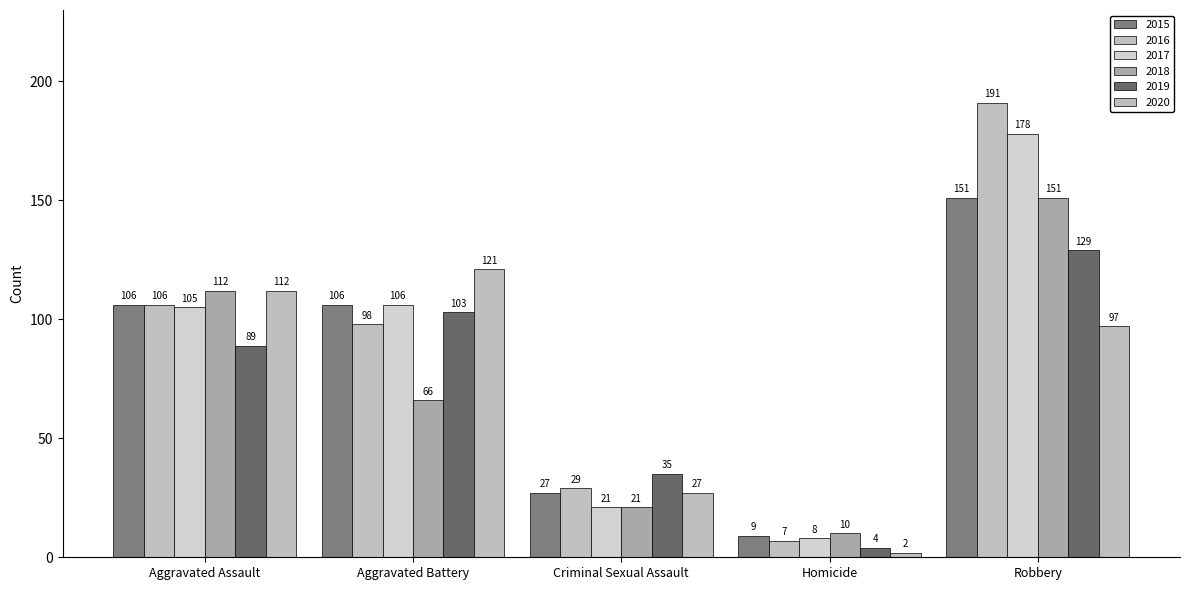

Reading left to right, what are all the values shown in this chart?

2015: 106	106	27	9	151
2016: 106	98	29	7	191
2017: 105	106	21	8	178
2018: 112	66	21	10	151
2019: 89	103	35	4	129
2020: 112	121	27	2	97